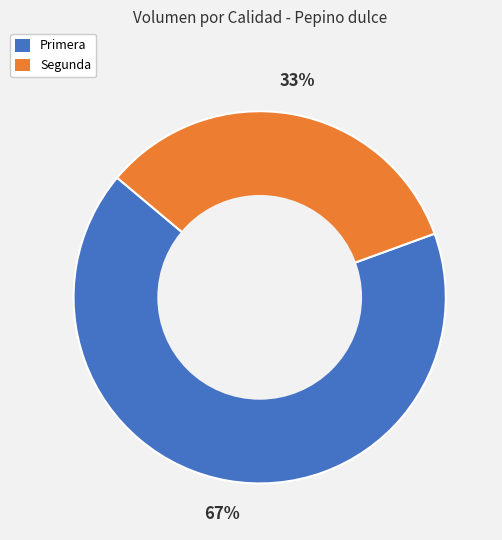

Between Segunda and Primera, which is larger?

Primera